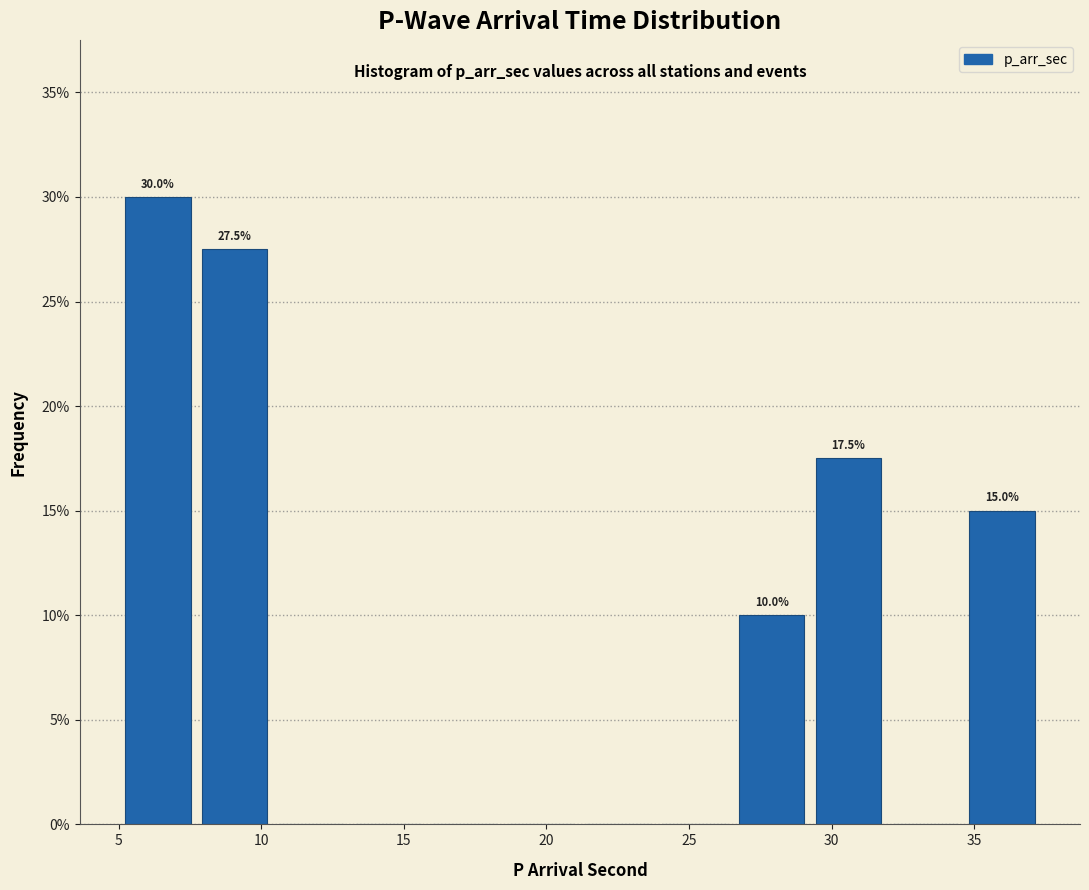

Over which range of the x-axis is the bar tallest?

5.0 to 7.5